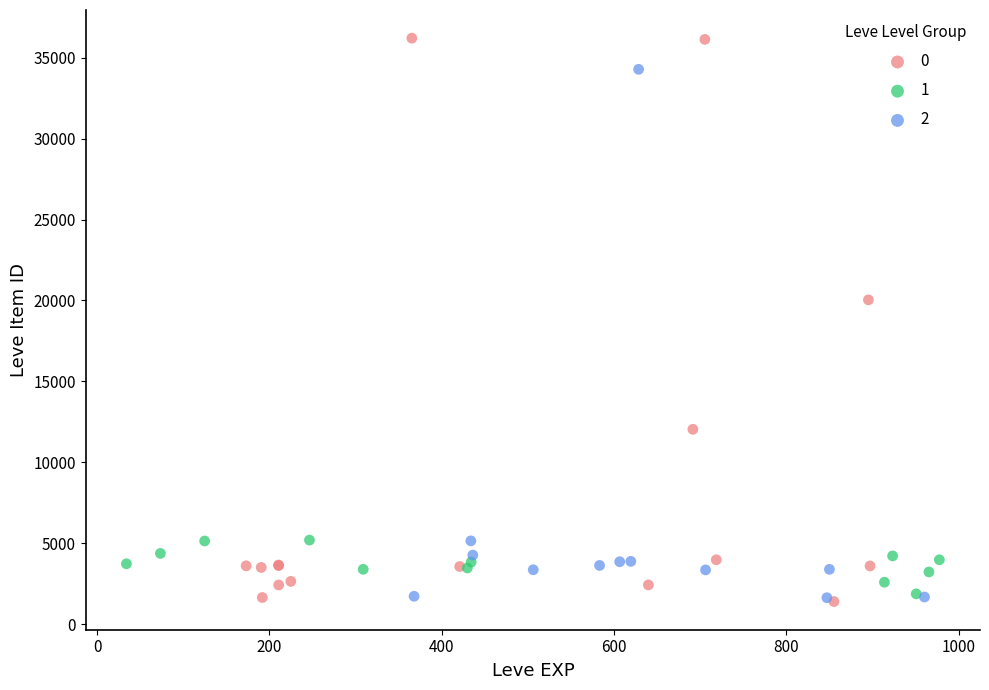

Which series has the largest Y range (max minus min)?

0